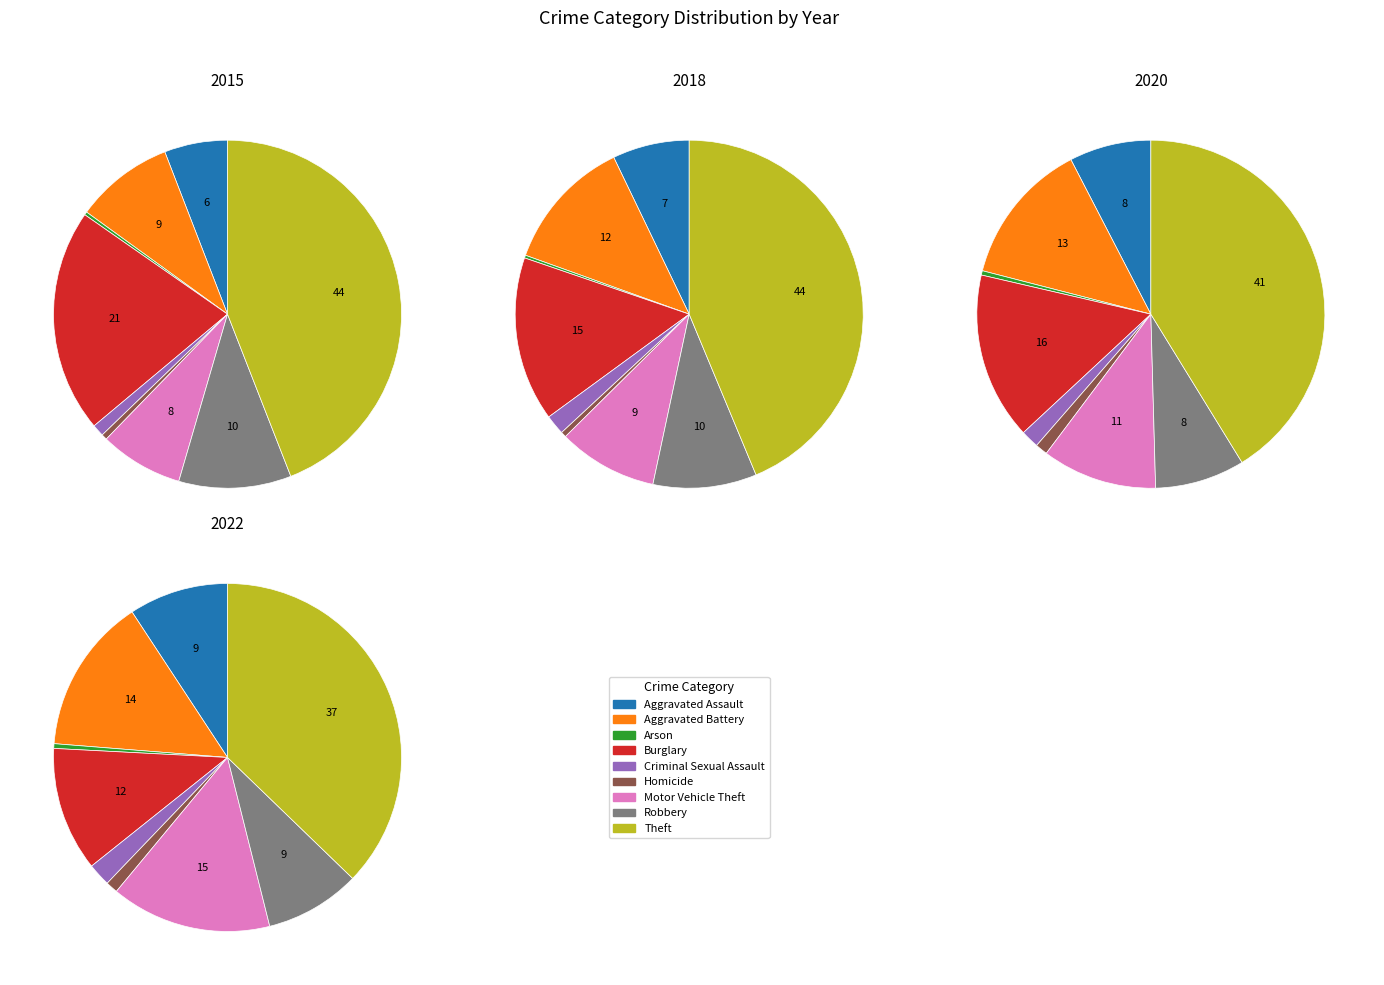

What percentage is the Robbery slice, to the nearest percent?

9%